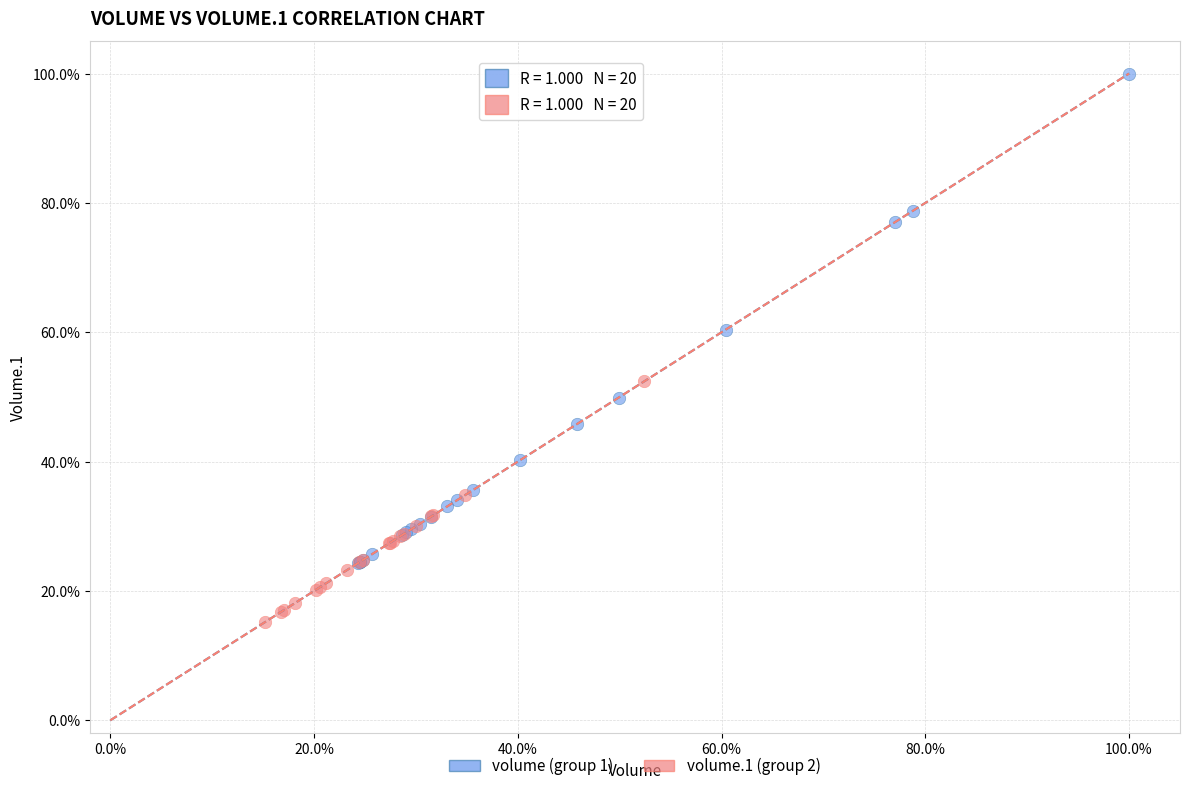

Which series reaches the minimum Y coordinate?

volume.1 (group 2)